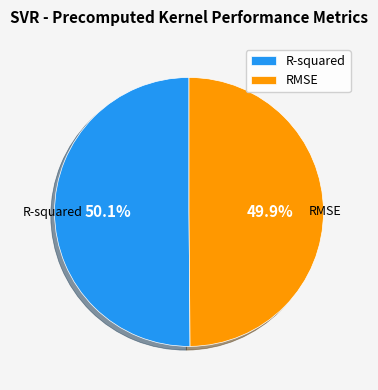

Is it true that R-squared is 50% of the pie?

True